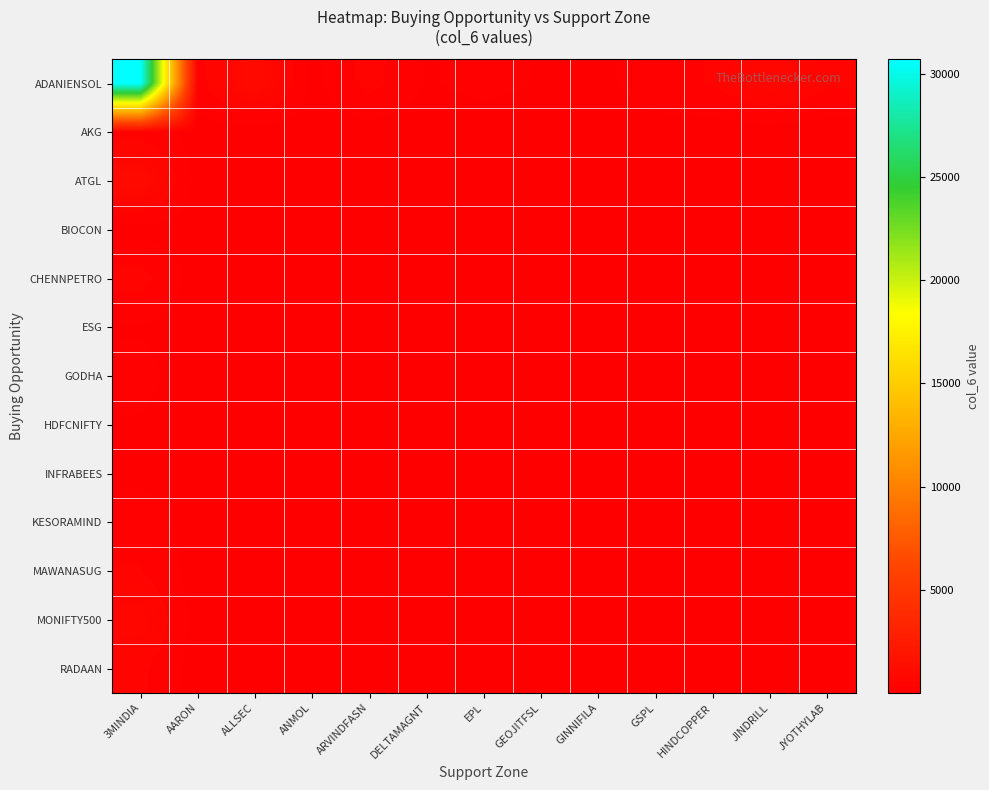

Reading right to left, transcribe all the data shown in this chart.

ADANIENSOL: JYOTHYLAB=417.0	JINDRILL=710.5	HINDCOPPER=371.6	GSPL=295.6	GINNIFILA=33.5	GEOJITFSL=103.1	EPL=191.6	DELTAMAGNT=99.8	ARVINDFASN=467.0	ANMOL=37.1	ALLSEC=1001.4	AARON=270.8	3MINDIA=30692.0
AKG: JYOTHYLAB=3.7	JINDRILL=6.3	HINDCOPPER=3.3	GSPL=2.6	GINNIFILA=0.3	GEOJITFSL=0.9	EPL=1.7	DELTAMAGNT=0.9	ARVINDFASN=4.1	ANMOL=0.3	ALLSEC=8.8	AARON=2.4	3MINDIA=270.8
ATGL: JYOTHYLAB=13.6	JINDRILL=23.2	HINDCOPPER=12.1	GSPL=9.6	GINNIFILA=1.1	GEOJITFSL=3.4	EPL=6.2	DELTAMAGNT=3.3	ARVINDFASN=15.2	ANMOL=1.2	ALLSEC=32.7	AARON=8.8	3MINDIA=1001.4
BIOCON: JYOTHYLAB=0.5	JINDRILL=0.9	HINDCOPPER=0.4	GSPL=0.4	GINNIFILA=0.0	GEOJITFSL=0.1	EPL=0.2	DELTAMAGNT=0.1	ARVINDFASN=0.6	ANMOL=0.0	ALLSEC=1.2	AARON=0.3	3MINDIA=37.1
CHENNPETRO: JYOTHYLAB=6.3	JINDRILL=10.8	HINDCOPPER=5.7	GSPL=4.5	GINNIFILA=0.5	GEOJITFSL=1.6	EPL=2.9	DELTAMAGNT=1.5	ARVINDFASN=7.1	ANMOL=0.6	ALLSEC=15.2	AARON=4.1	3MINDIA=467.0
ESG: JYOTHYLAB=1.4	JINDRILL=2.3	HINDCOPPER=1.2	GSPL=1.0	GINNIFILA=0.1	GEOJITFSL=0.3	EPL=0.6	DELTAMAGNT=0.3	ARVINDFASN=1.5	ANMOL=0.1	ALLSEC=3.3	AARON=0.9	3MINDIA=99.8
GODHA: JYOTHYLAB=2.6	JINDRILL=4.4	HINDCOPPER=2.3	GSPL=1.8	GINNIFILA=0.2	GEOJITFSL=0.6	EPL=1.2	DELTAMAGNT=0.6	ARVINDFASN=2.9	ANMOL=0.2	ALLSEC=6.2	AARON=1.7	3MINDIA=191.6
HDFCNIFTY: JYOTHYLAB=1.4	JINDRILL=2.4	HINDCOPPER=1.2	GSPL=1.0	GINNIFILA=0.1	GEOJITFSL=0.3	EPL=0.6	DELTAMAGNT=0.3	ARVINDFASN=1.6	ANMOL=0.1	ALLSEC=3.4	AARON=0.9	3MINDIA=103.1
INFRABEES: JYOTHYLAB=0.5	JINDRILL=0.8	HINDCOPPER=0.4	GSPL=0.3	GINNIFILA=0.0	GEOJITFSL=0.1	EPL=0.2	DELTAMAGNT=0.1	ARVINDFASN=0.5	ANMOL=0.0	ALLSEC=1.1	AARON=0.3	3MINDIA=33.5
KESORAMIND: JYOTHYLAB=4.0	JINDRILL=6.8	HINDCOPPER=3.6	GSPL=2.8	GINNIFILA=0.3	GEOJITFSL=1.0	EPL=1.8	DELTAMAGNT=1.0	ARVINDFASN=4.5	ANMOL=0.4	ALLSEC=9.6	AARON=2.6	3MINDIA=295.6
MAWANASUG: JYOTHYLAB=5.0	JINDRILL=8.6	HINDCOPPER=4.5	GSPL=3.6	GINNIFILA=0.4	GEOJITFSL=1.2	EPL=2.3	DELTAMAGNT=1.2	ARVINDFASN=5.7	ANMOL=0.4	ALLSEC=12.1	AARON=3.3	3MINDIA=371.6
MONIFTY500: JYOTHYLAB=9.7	JINDRILL=16.4	HINDCOPPER=8.6	GSPL=6.8	GINNIFILA=0.8	GEOJITFSL=2.4	EPL=4.4	DELTAMAGNT=2.3	ARVINDFASN=10.8	ANMOL=0.9	ALLSEC=23.2	AARON=6.3	3MINDIA=710.5
RADAAN: JYOTHYLAB=5.7	JINDRILL=9.7	HINDCOPPER=5.0	GSPL=4.0	GINNIFILA=0.5	GEOJITFSL=1.4	EPL=2.6	DELTAMAGNT=1.4	ARVINDFASN=6.3	ANMOL=0.5	ALLSEC=13.6	AARON=3.7	3MINDIA=417.0